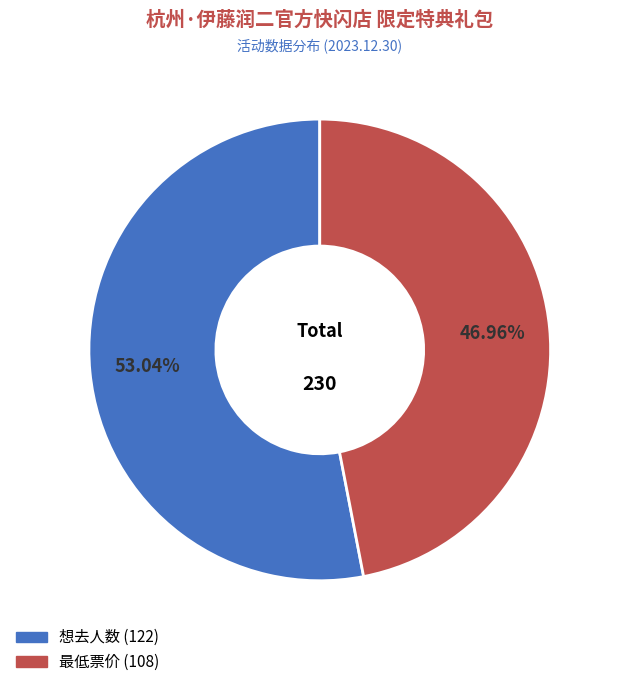

Rank the categories by value from lowest to highest.

最低票价, 想去人数